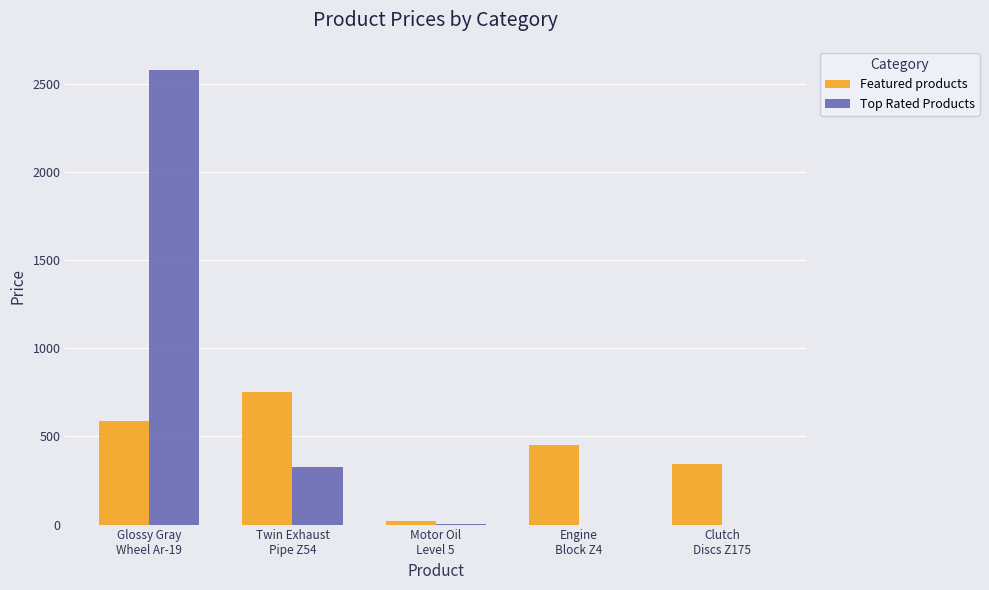

True or false: Top Rated Products has a value of 2579 at Glossy Gray
Wheel Ar-19.

True